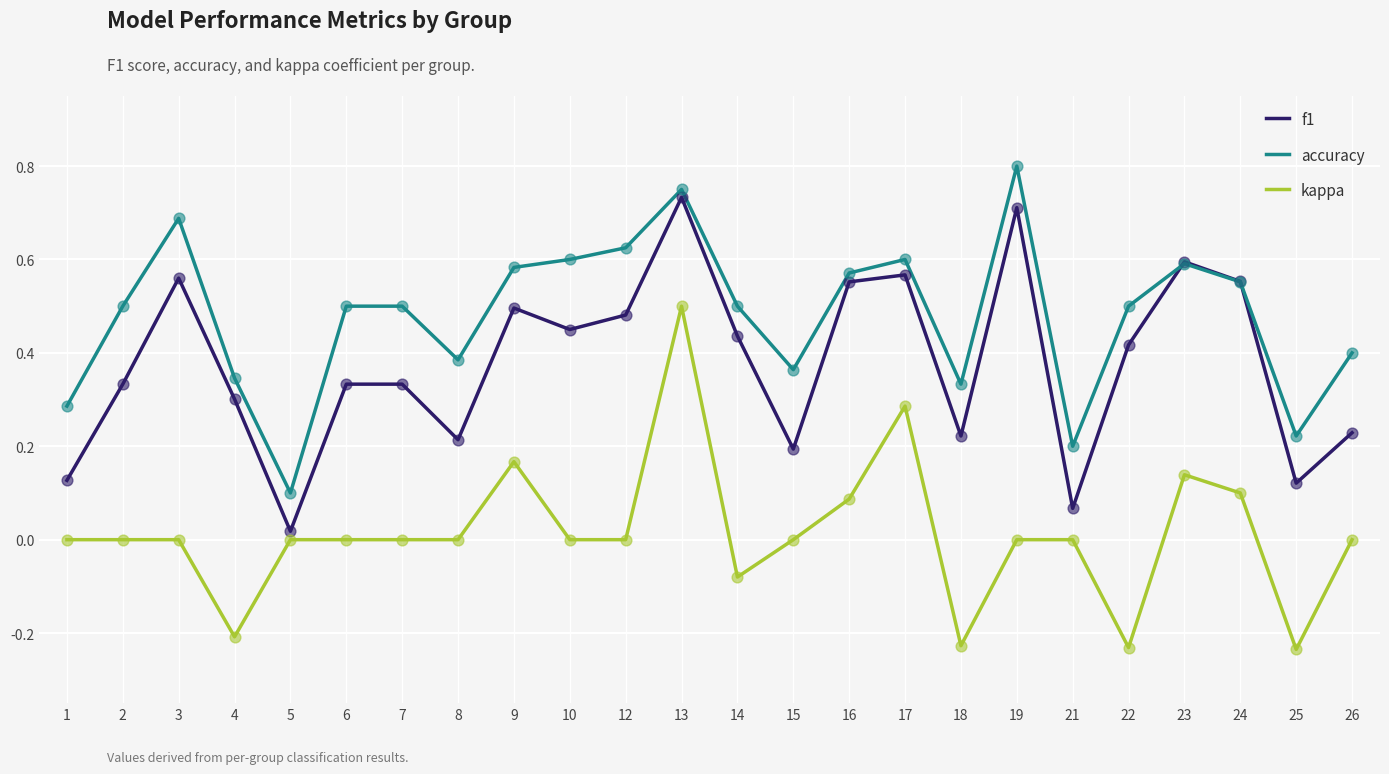

Which series changed the most between 4 and 23?

kappa